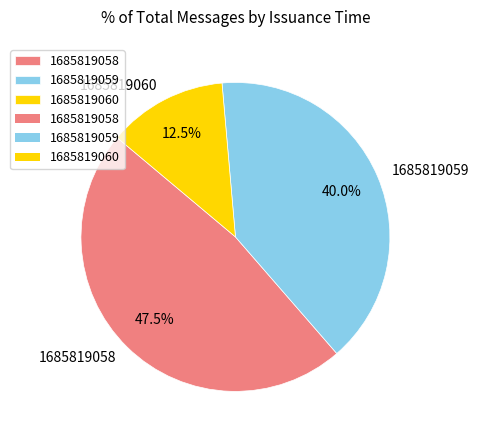

Does 1685819058 represent more than half of the total?

No